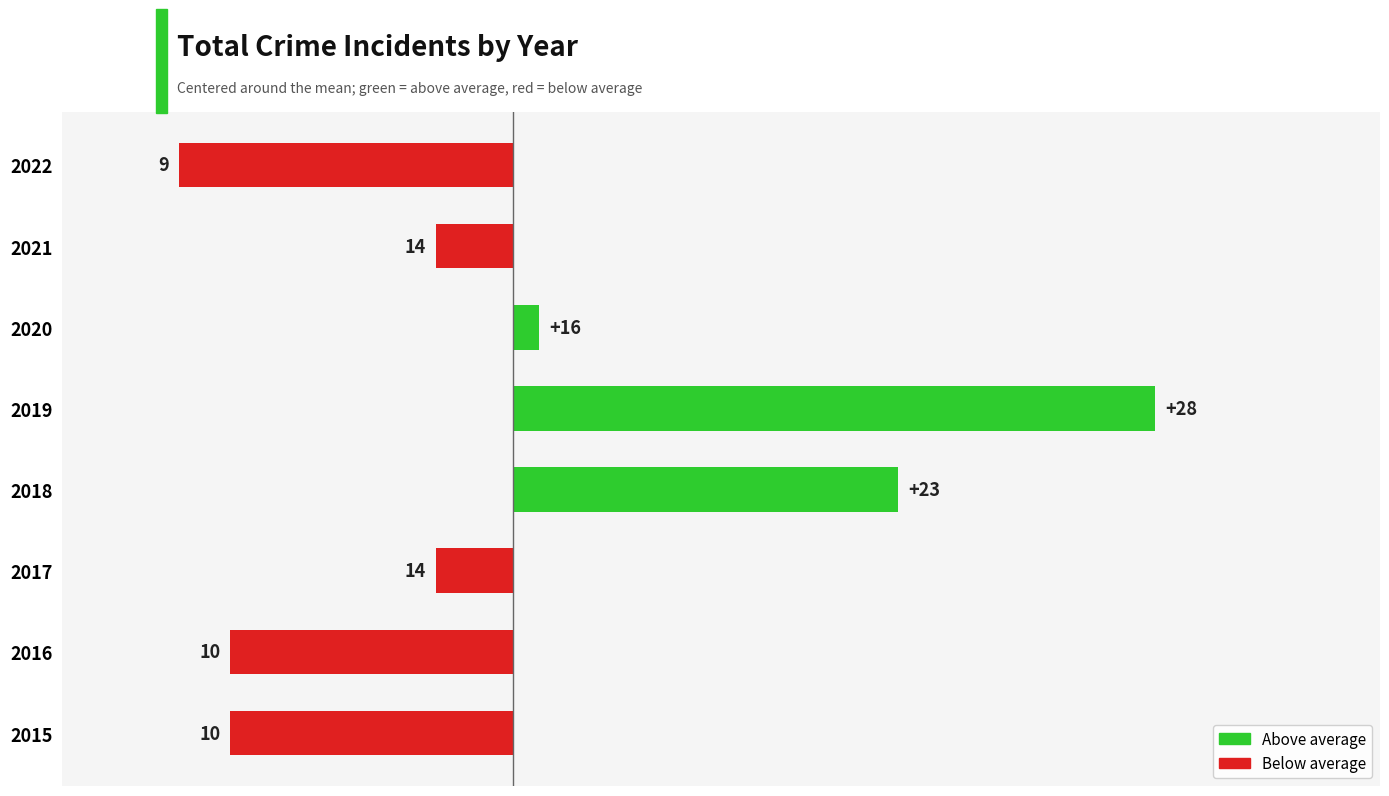

Does the chart contain any negative values?

Yes